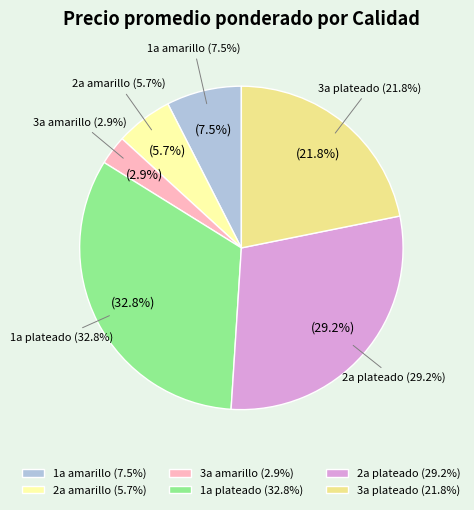

True or false: 1a amarillo accounts for 15% of the total.

False